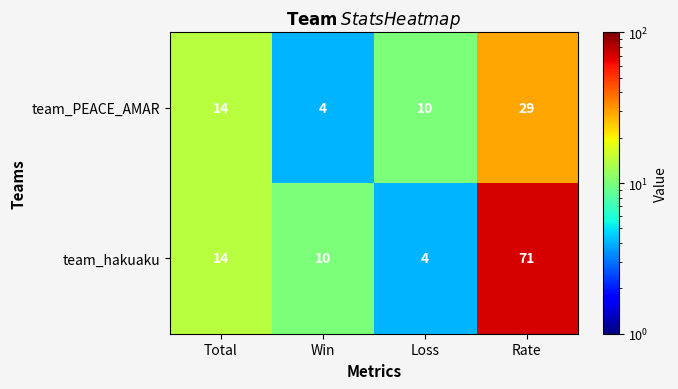

What is the average value of the team_PEACE_AMAR series?

14